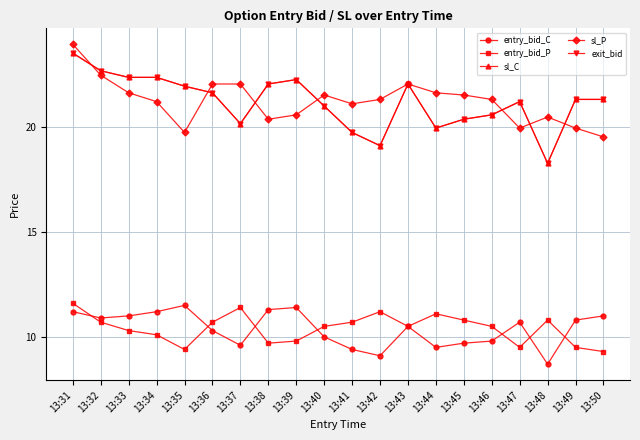

What is the maximum value for entry_bid_C?

11.5